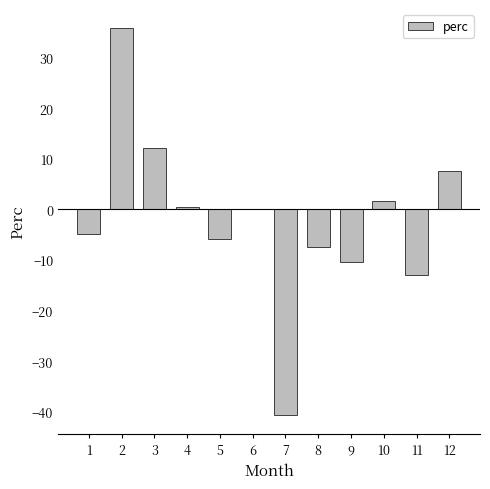

Is it true that the value at 9 is -16.4?

False